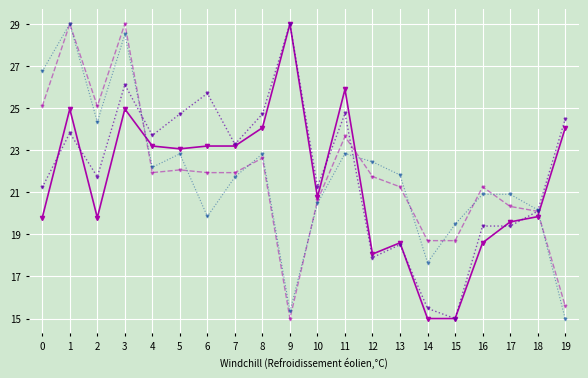

What is the total value across all series at 3?

108.6